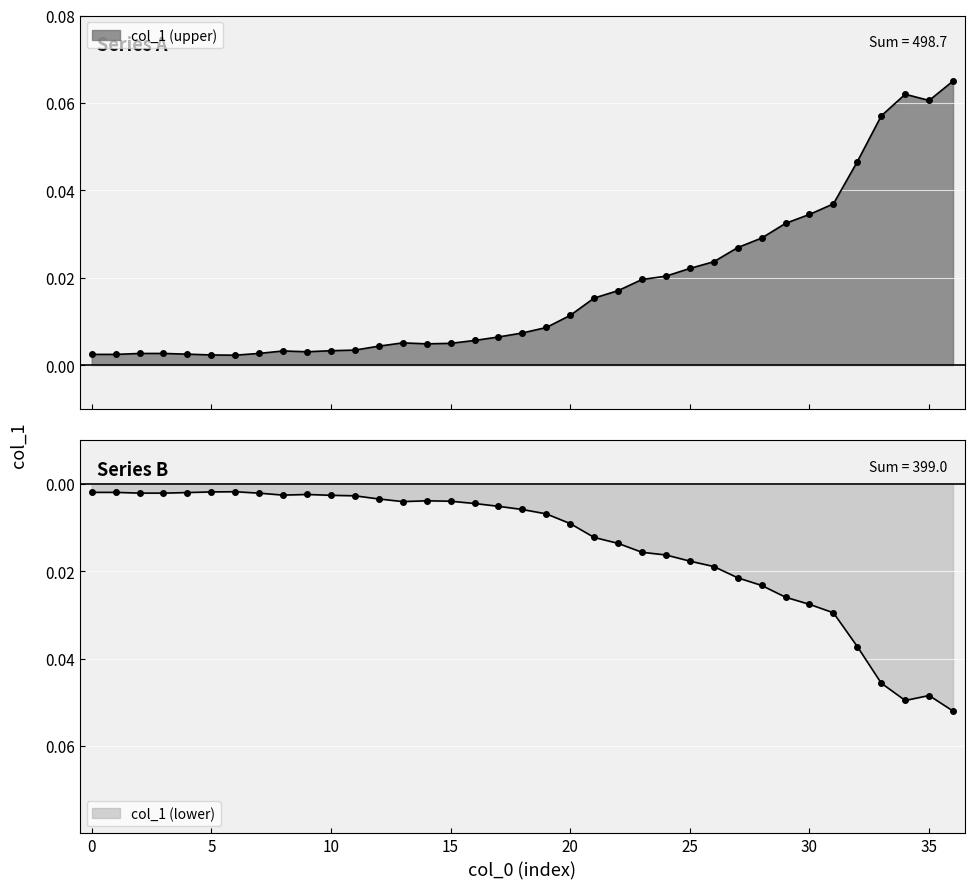

What value does the data have at 36?

-0.1